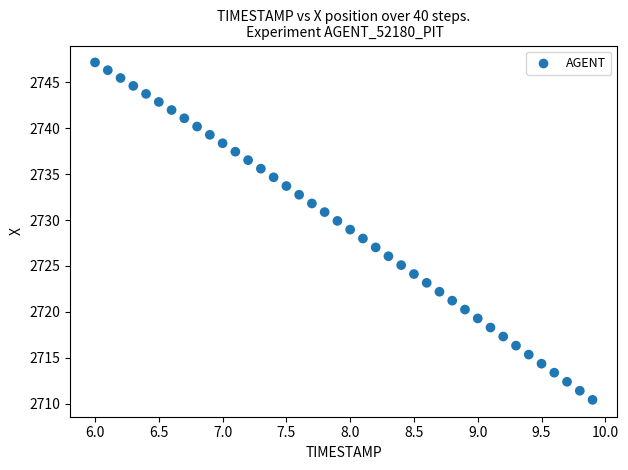

What is the range of X values (max minus min)?

3.9